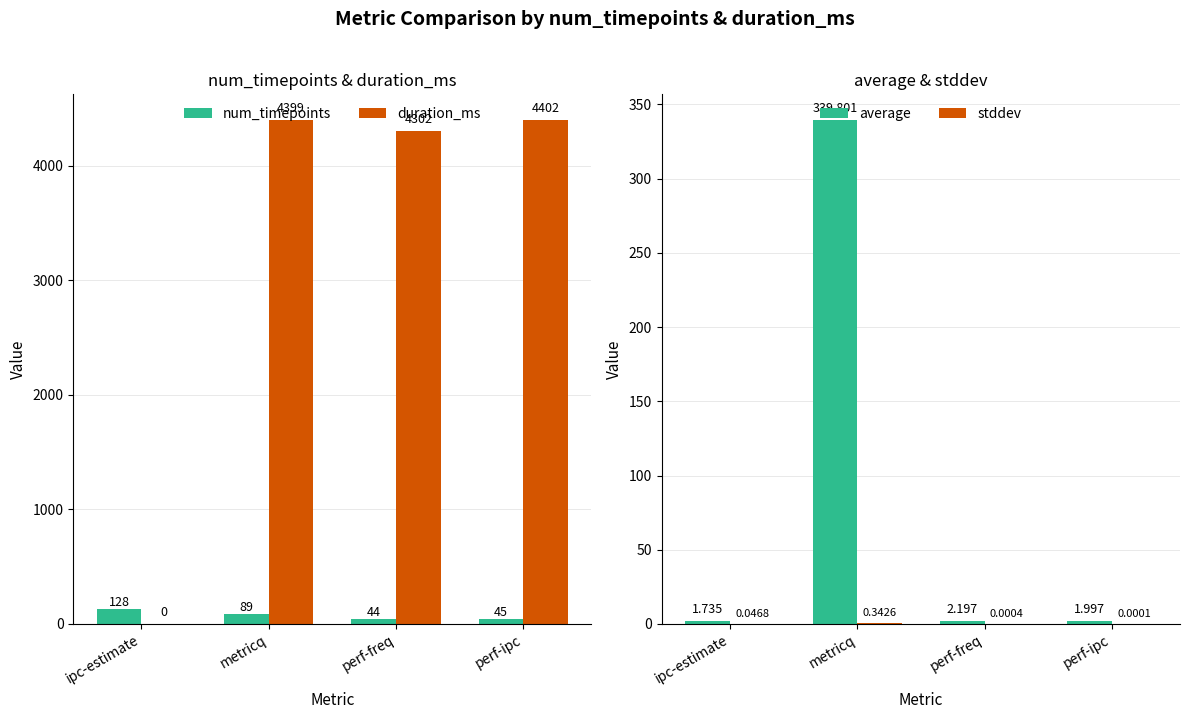

True or false: average has a value of 339.8 at metricq.

True